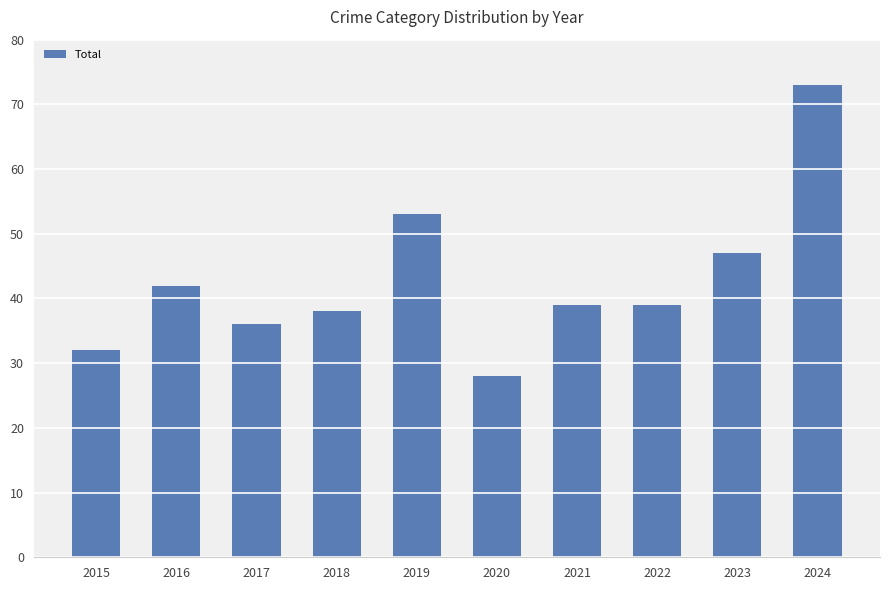

At which label does the data first exceed 39?

2016